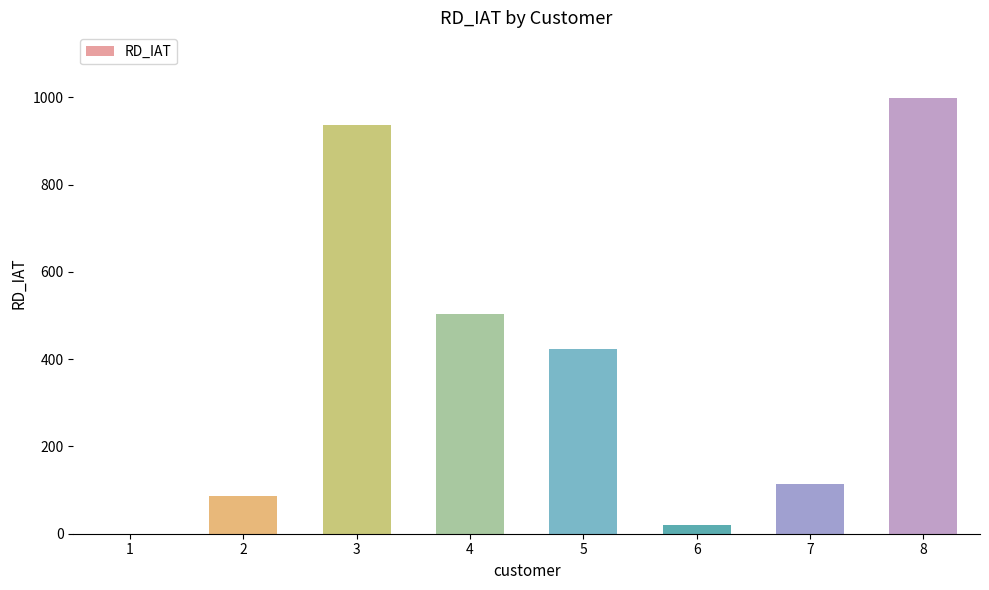

Is it true that the value at 7 is 115?

True